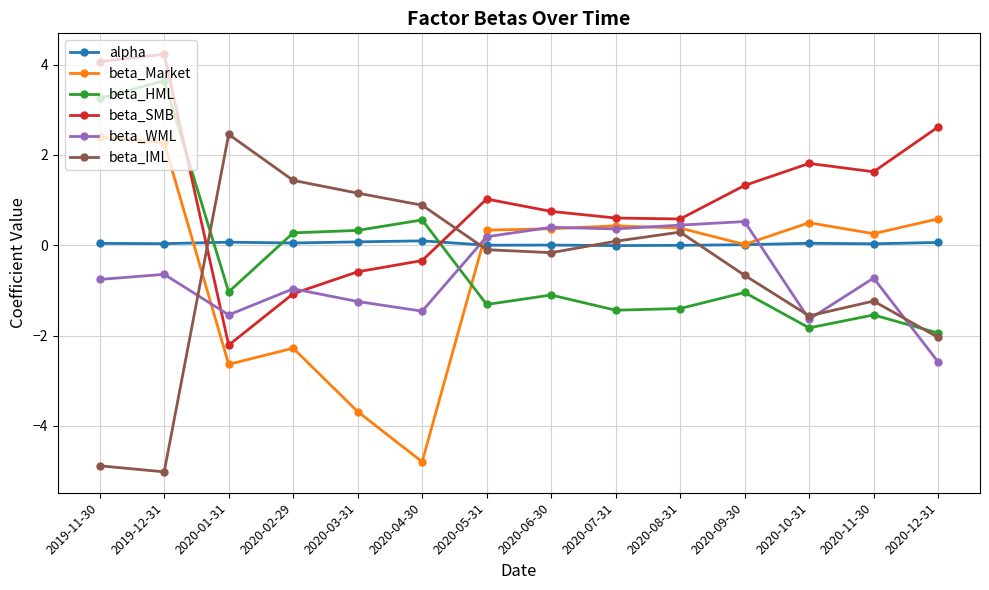

The value of beta_HML at 2020-01-31 is -1.0. True or false?

True